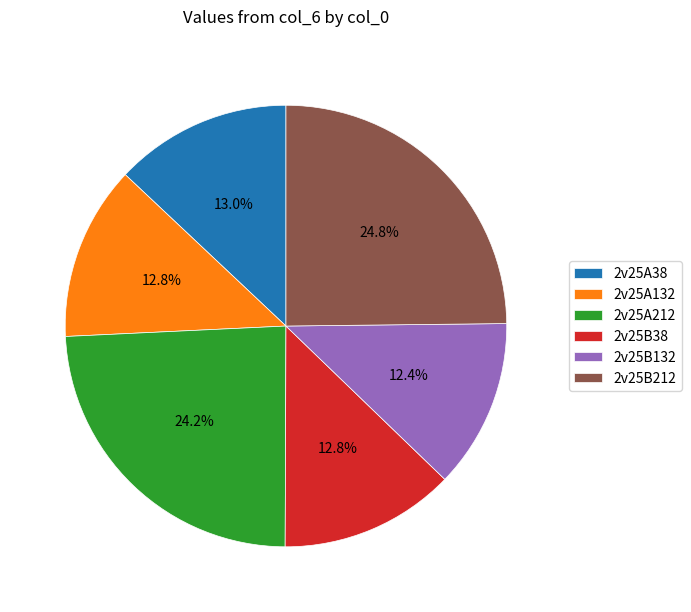

What is the ratio of the value at 2v25B38 to the value at 2v25B132?

1.0